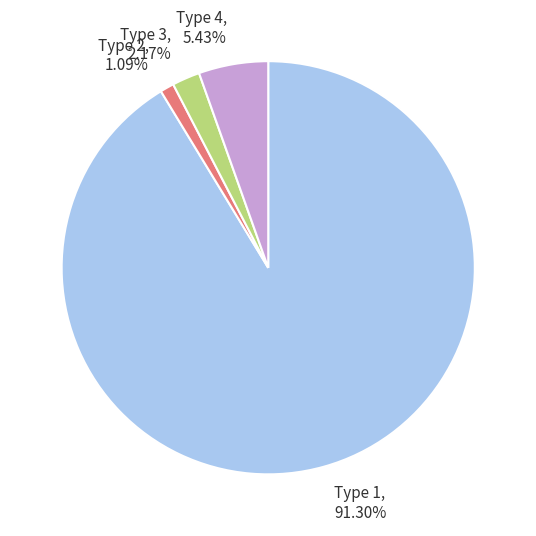

Rank the categories by value from lowest to highest.

Type 2, 1.09%, Type 3, 2.17%, Type 4, 5.43%, Type 1, 91.30%